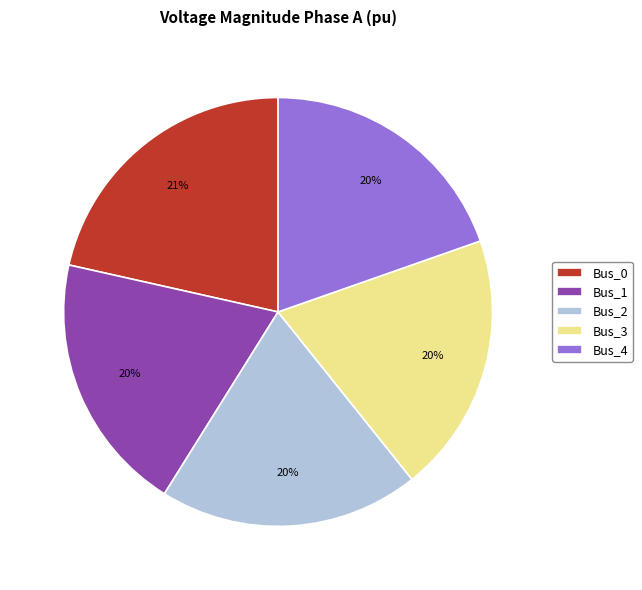

Which category has the biggest portion of the pie?

Bus_0